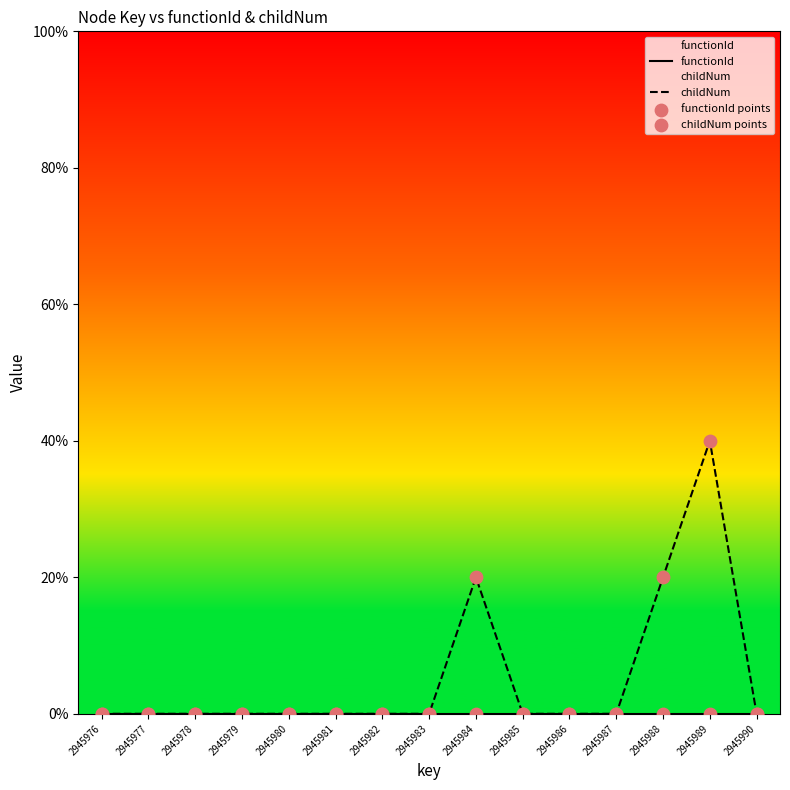

At which category is the sum across all series the highest?

2945989